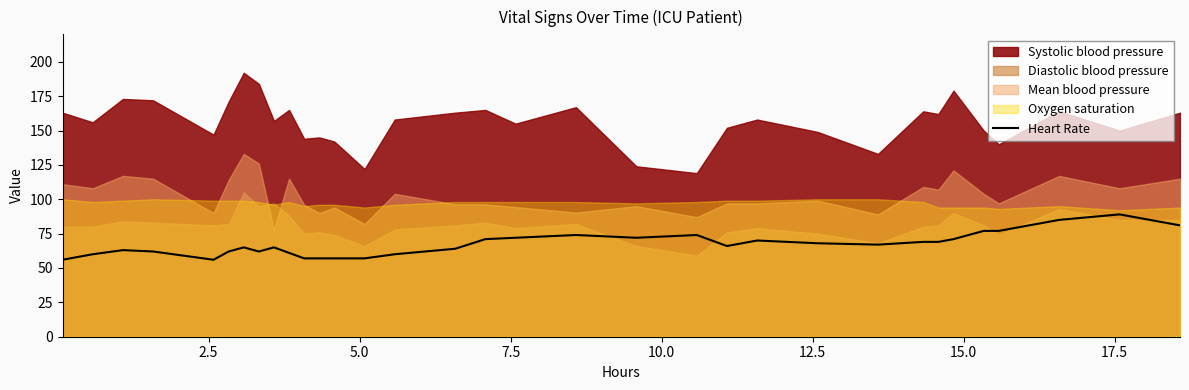

What is the lowest value of the Heart Rate series?

56